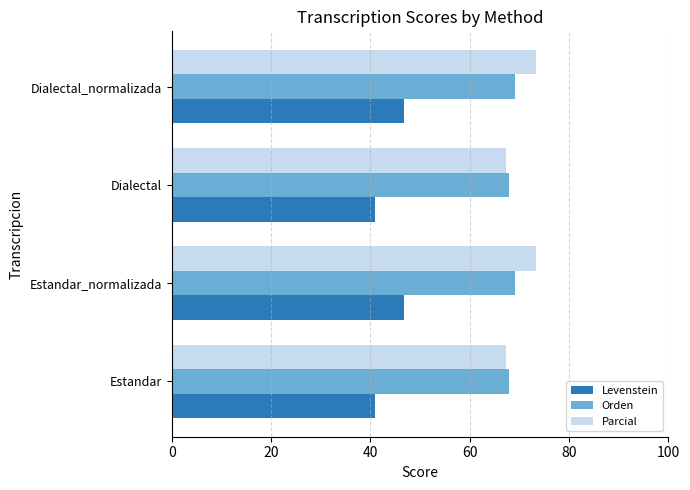

What is the approximate value of Orden at Dialectal_normalizada?

69.1